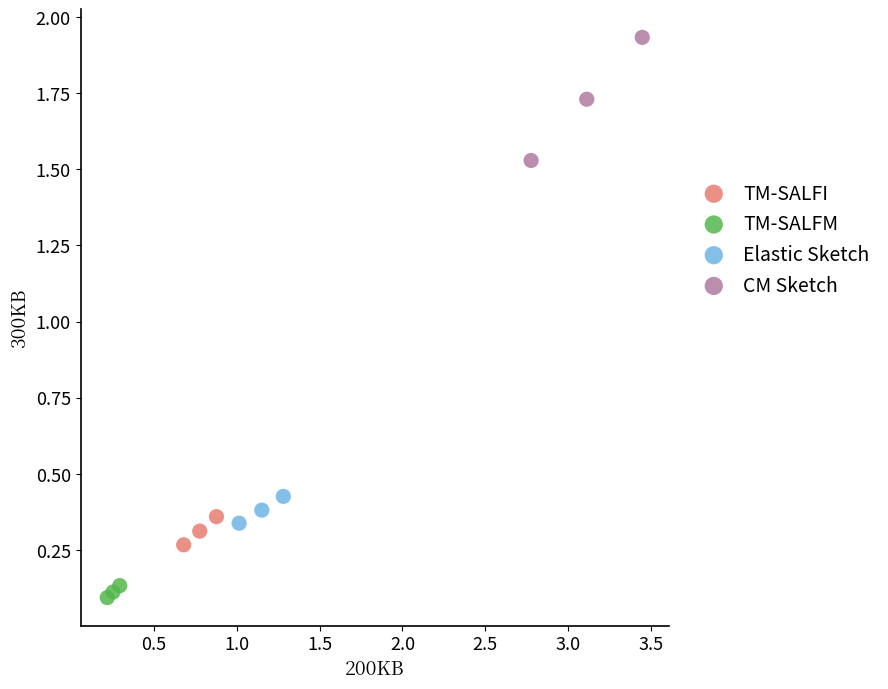

Which series reaches the maximum Y coordinate?

CM Sketch